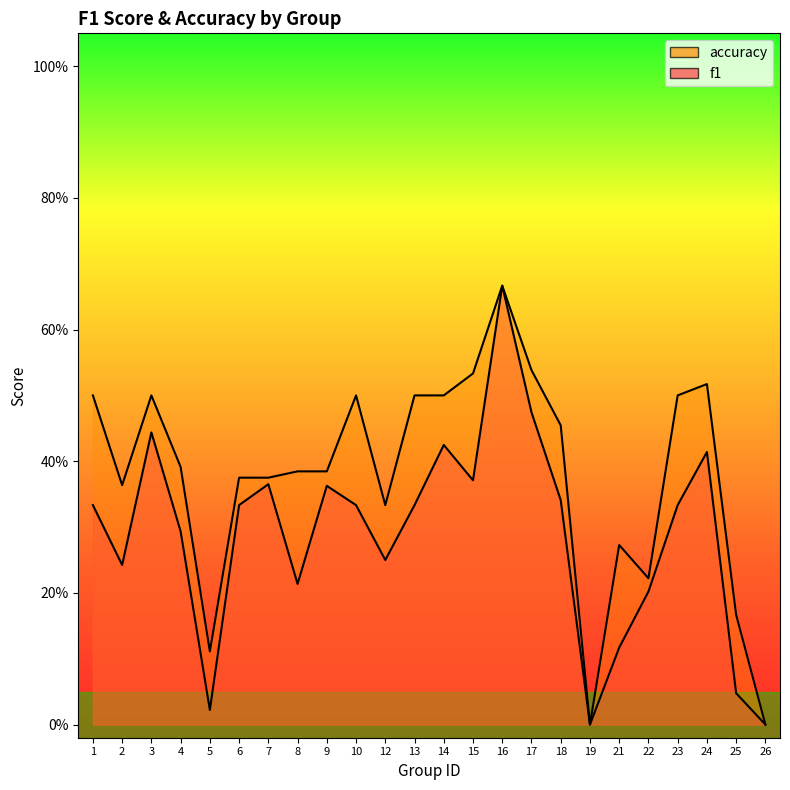

How many series are shown in this chart?

2